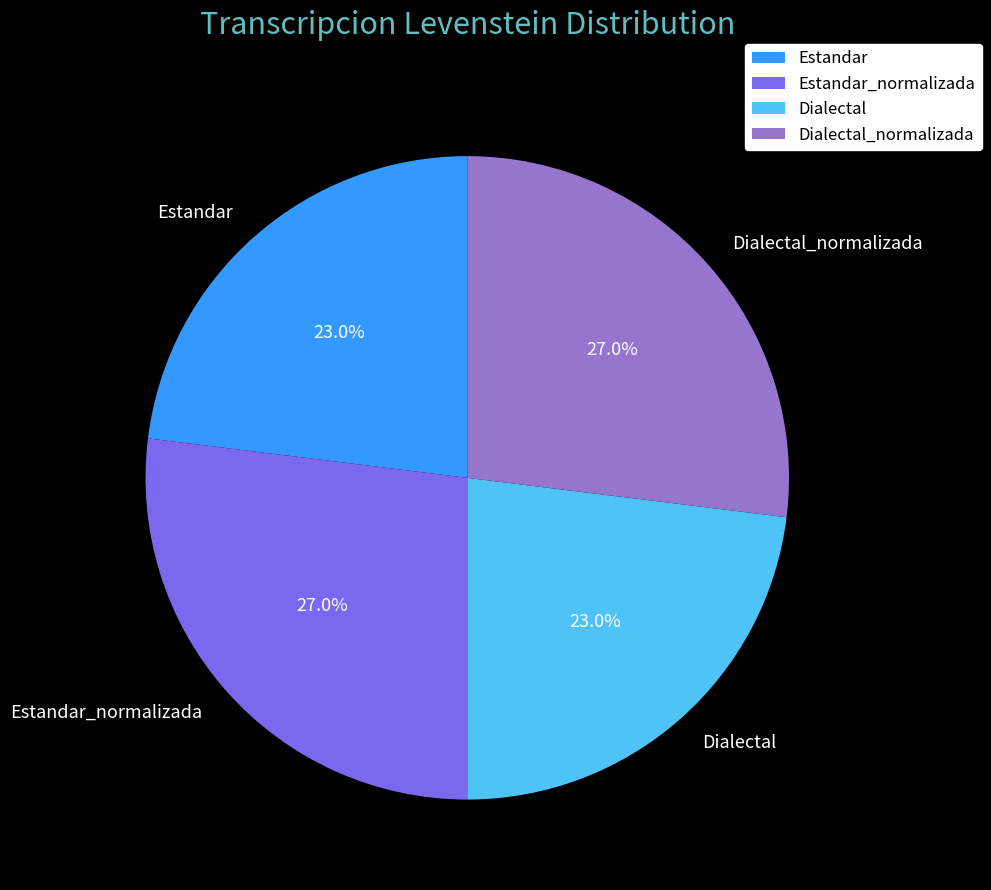

What portion of the pie excludes Dialectal_normalizada?

73.0%